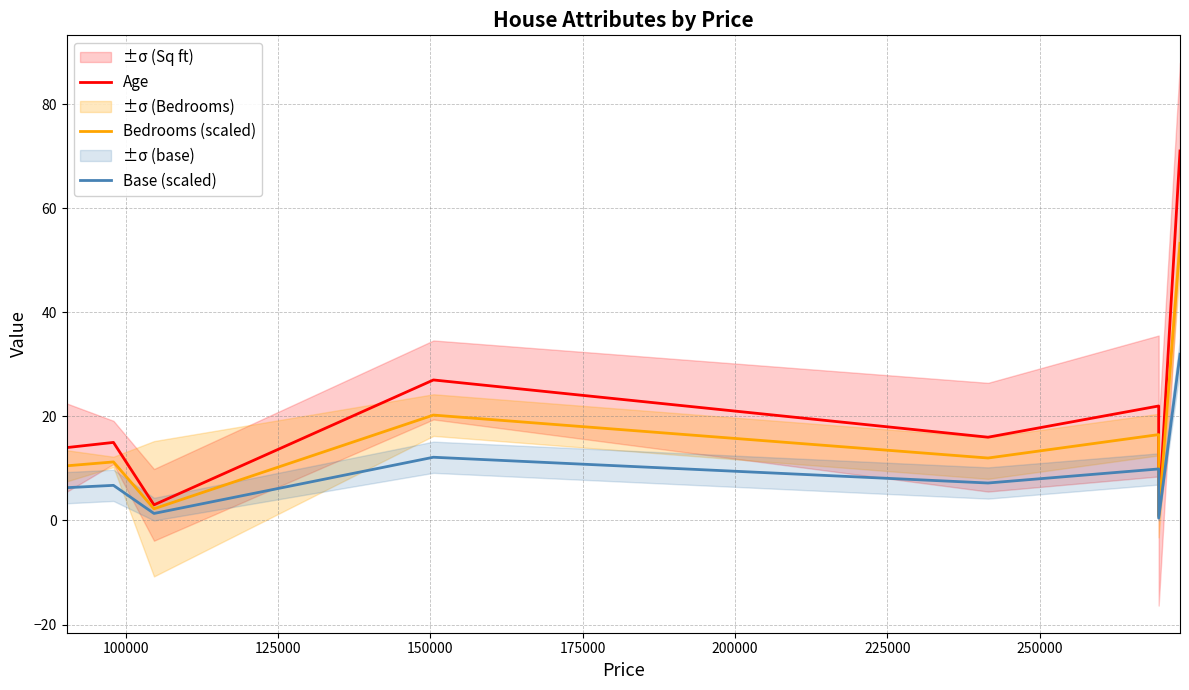

What is the approximate value of Bedrooms (scaled) at 100000?

11.2